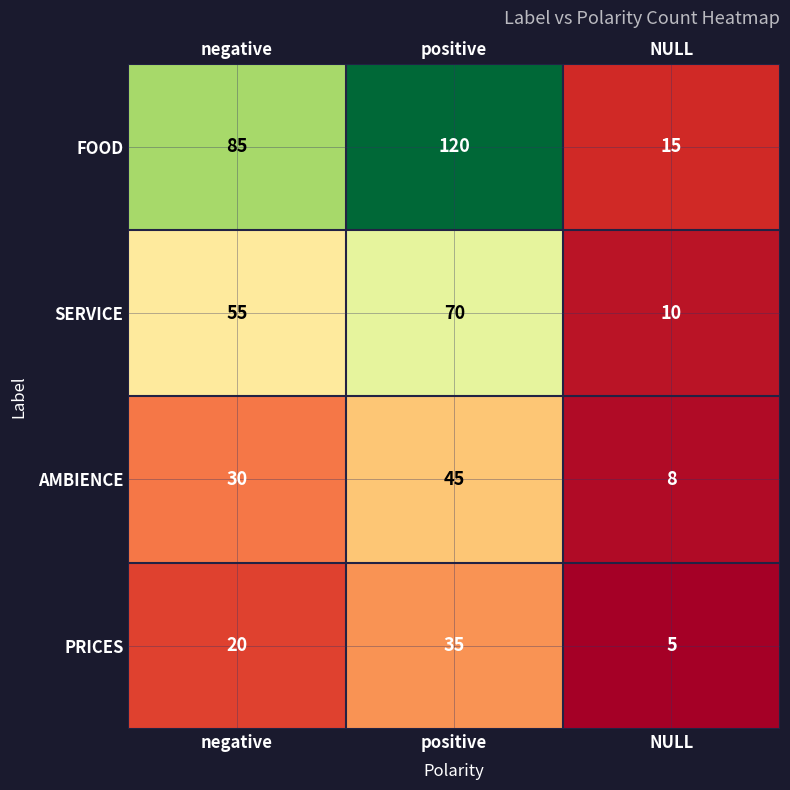

Where is AMBIENCE nearest to the value 26?

negative